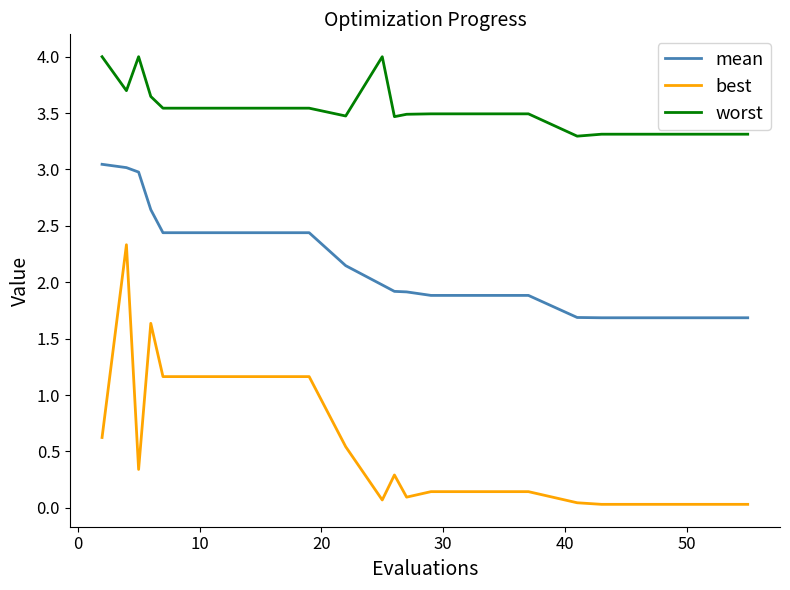

Which series has the largest total across all categories?

worst